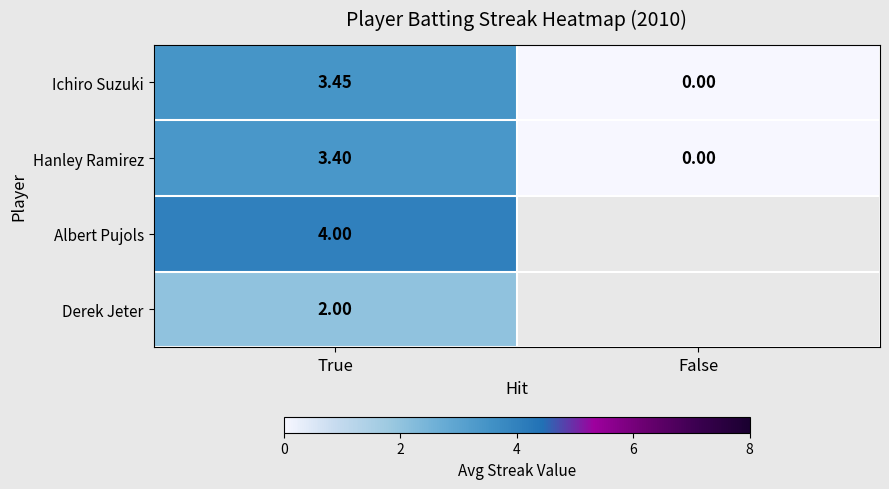

Which label corresponds to the largest value in the chart?

True